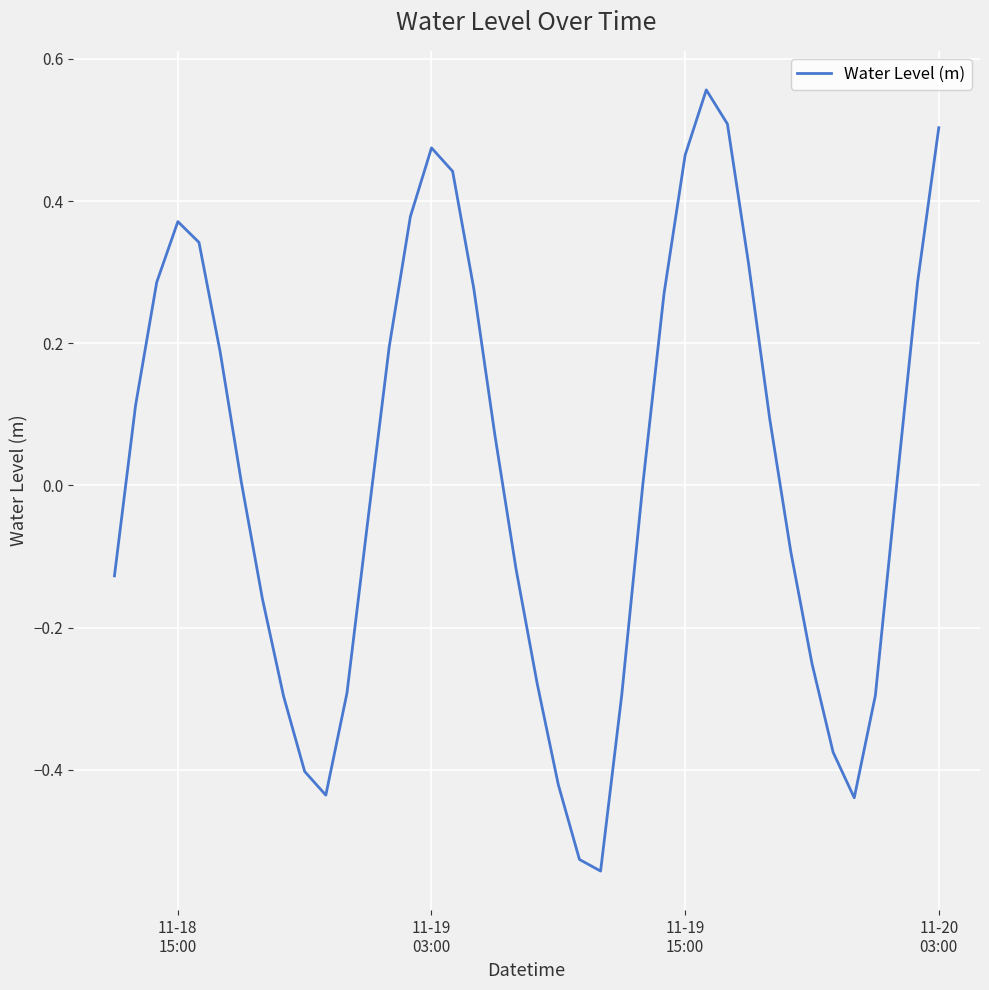

How many categories are shown in the chart?

40